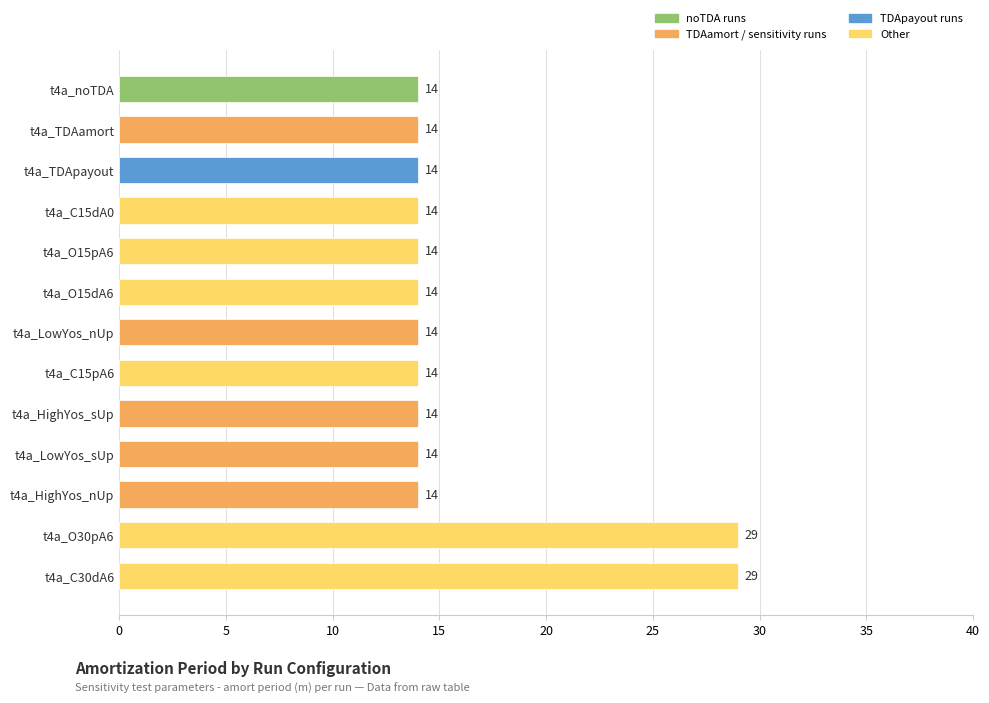

Reading bottom to top, list all the values displayed in this chart.

t4a_C30dA6=29	t4a_O30pA6=29	t4a_HighYos_nUp=14	t4a_LowYos_sUp=14	t4a_HighYos_sUp=14	t4a_C15pA6=14	t4a_LowYos_nUp=14	t4a_O15dA6=14	t4a_O15pA6=14	t4a_C15dA0=14	t4a_TDApayout=14	t4a_TDAamort=14	t4a_noTDA=14